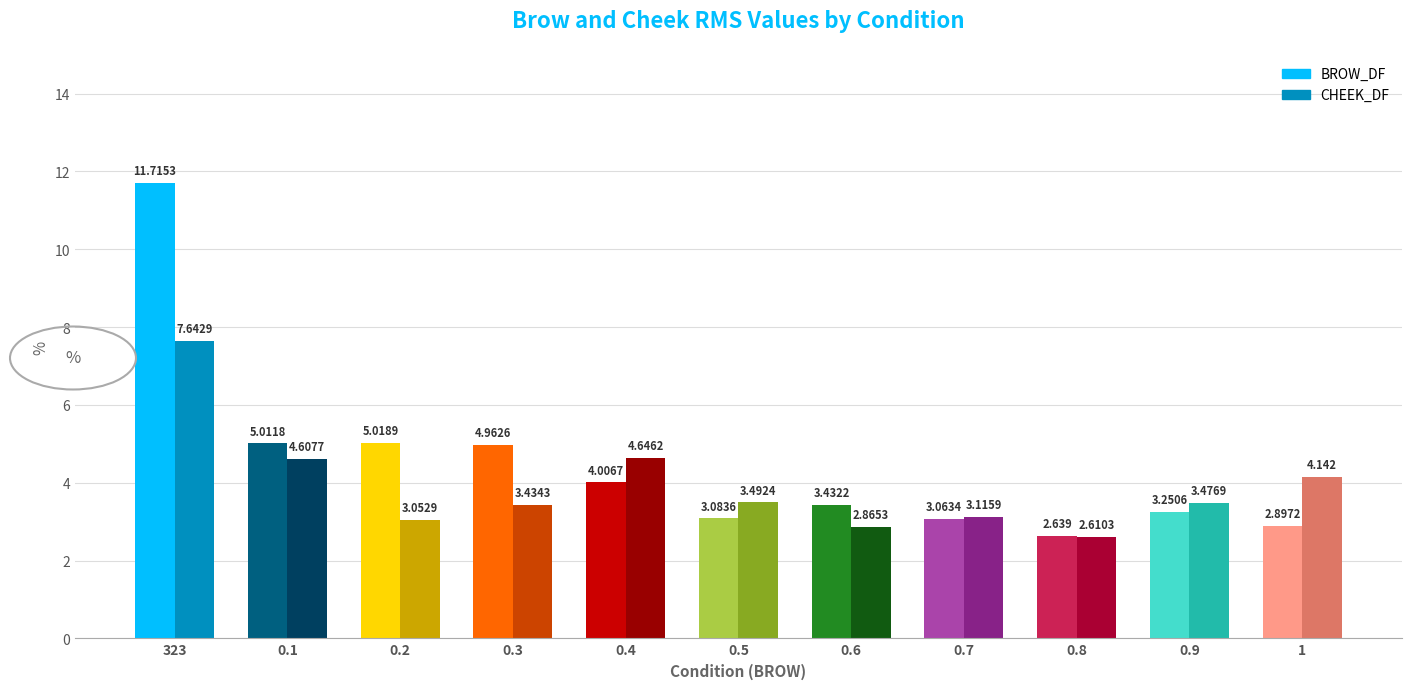

Reading left to right, extract all data points from this chart.

BROW_DF: 323=11.7	0.1=5.0	0.2=5.0	0.3=5.0	0.4=4.0	0.5=3.1	0.6=3.4	0.7=3.1	0.8=2.6	0.9=3.3	1=2.9
CHEEK_DF: 323=7.6	0.1=4.6	0.2=3.1	0.3=3.4	0.4=4.6	0.5=3.5	0.6=2.9	0.7=3.1	0.8=2.6	0.9=3.5	1=4.1